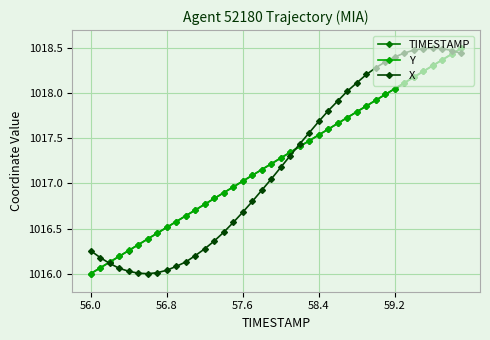

What is the value of the X point at the 2nd from the left?

1016.2